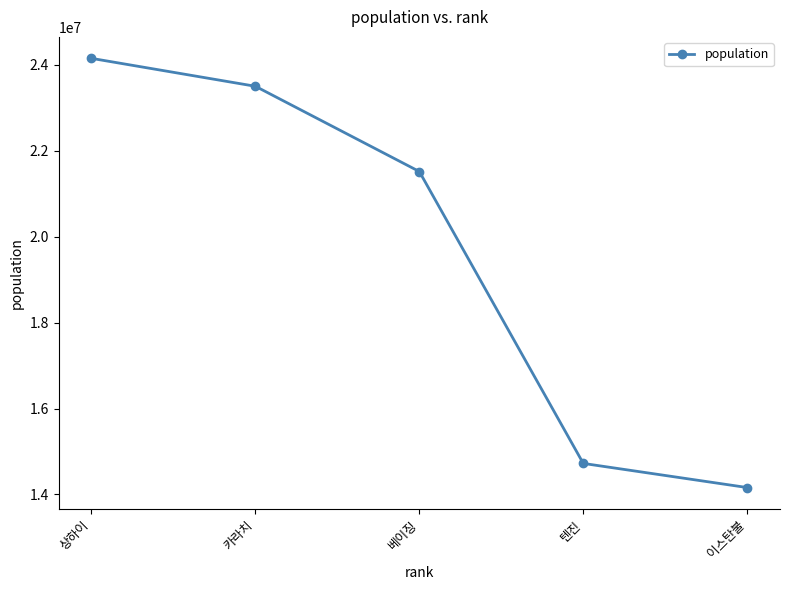

Does the chart display data point markers on the line(s)?

Yes